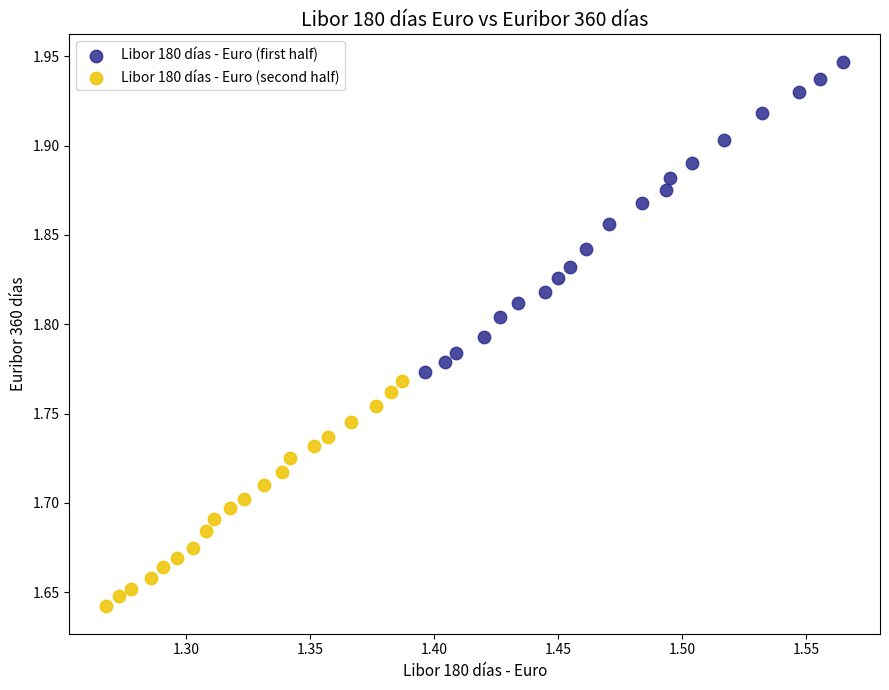

Which series contains the highest Y value?

Libor 180 días - Euro (first half)